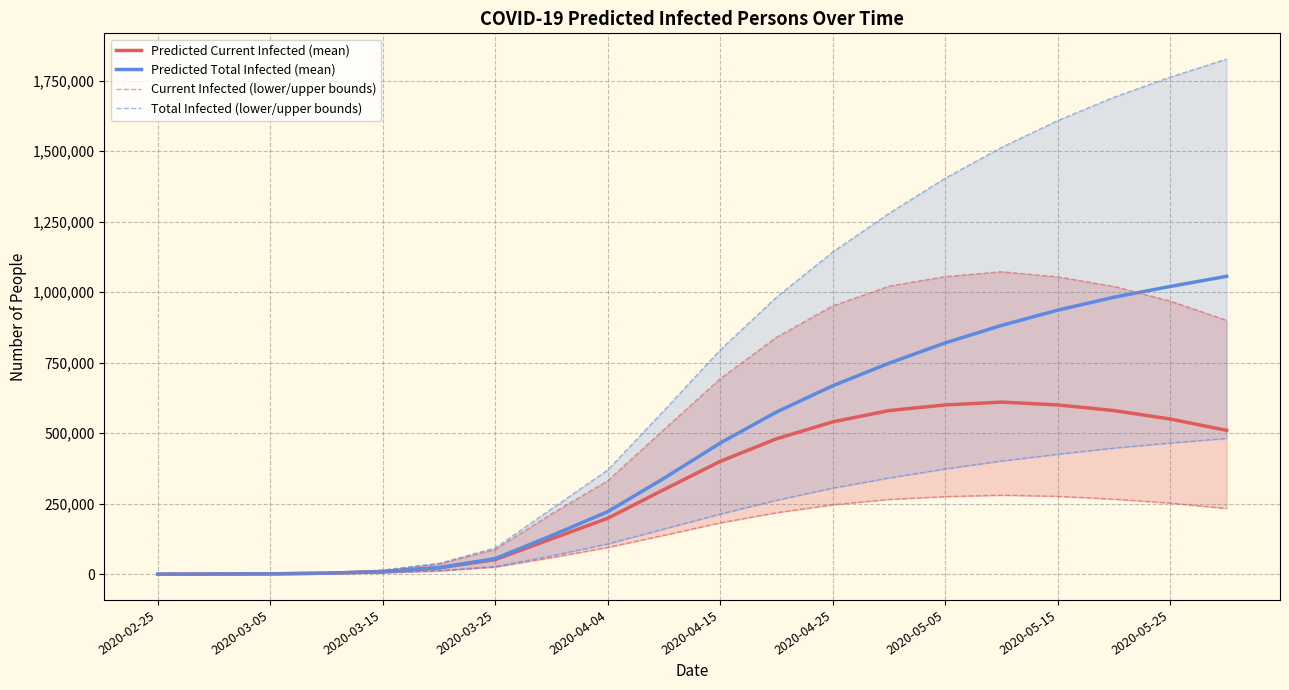

The value of Total Infected (lower/upper bounds) at 15 is 637500. True or false?

False